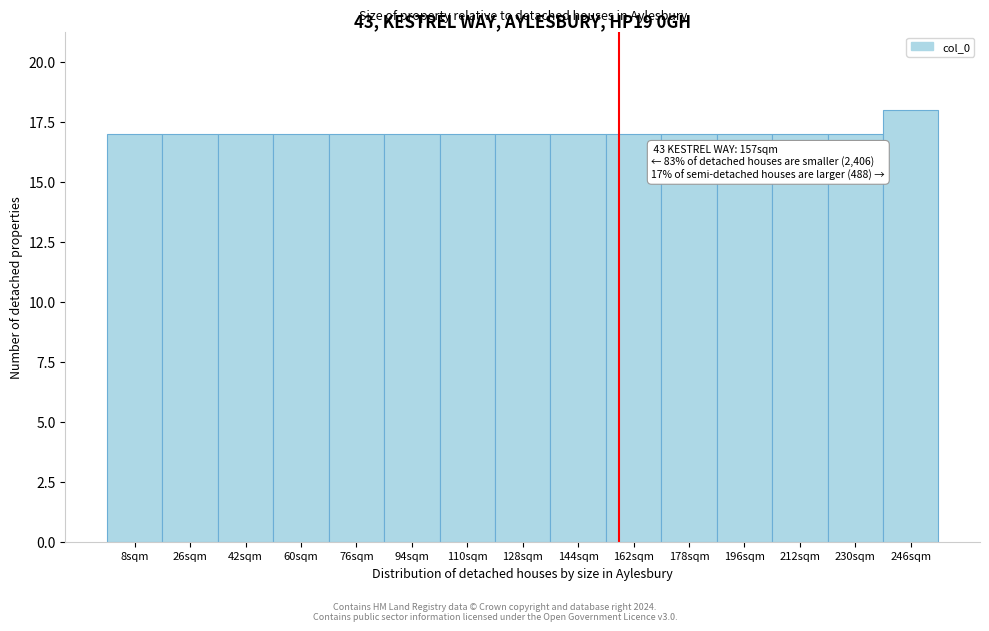

Over which range of the x-axis is the bar tallest?

238 to 255